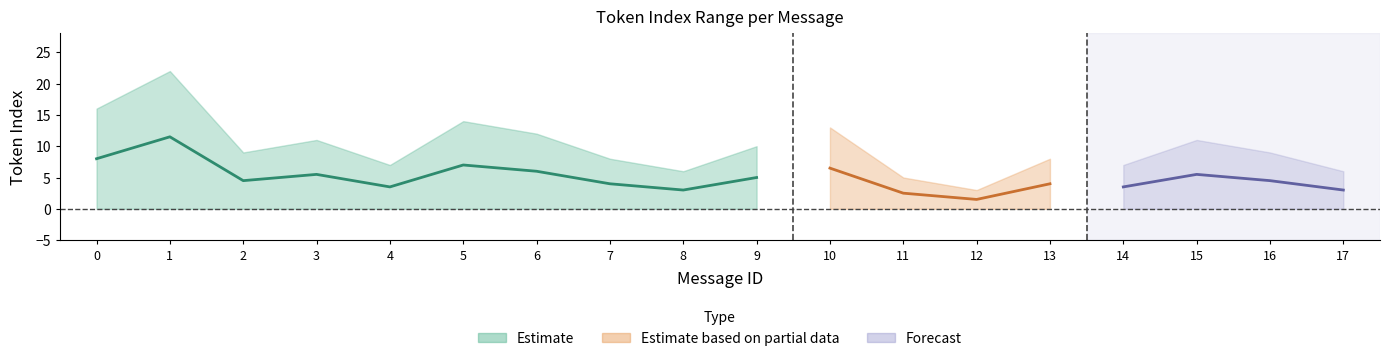

True or false: mean_token_index and max_token_index intersect in this chart.

False